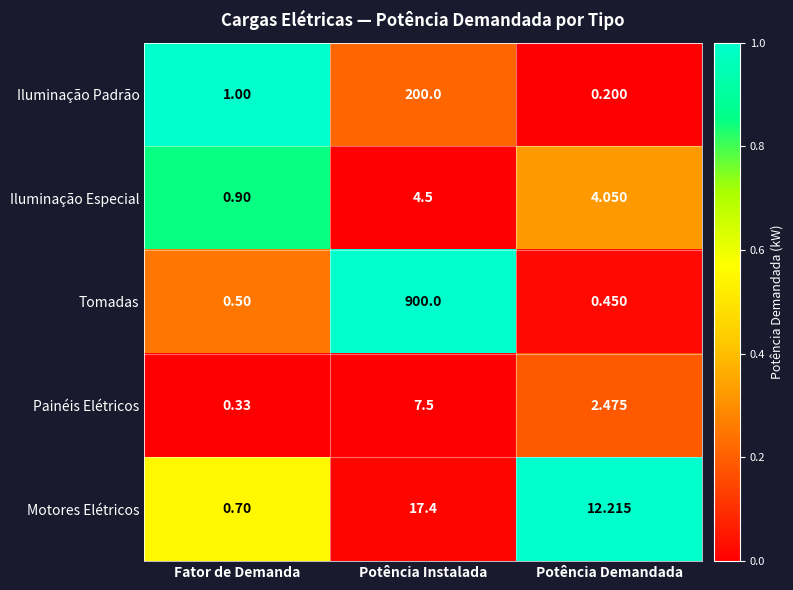

List the labels in order of Motores Elétricos value, smallest first.

Fator de Demanda, Potência Demandada, Potência Instalada